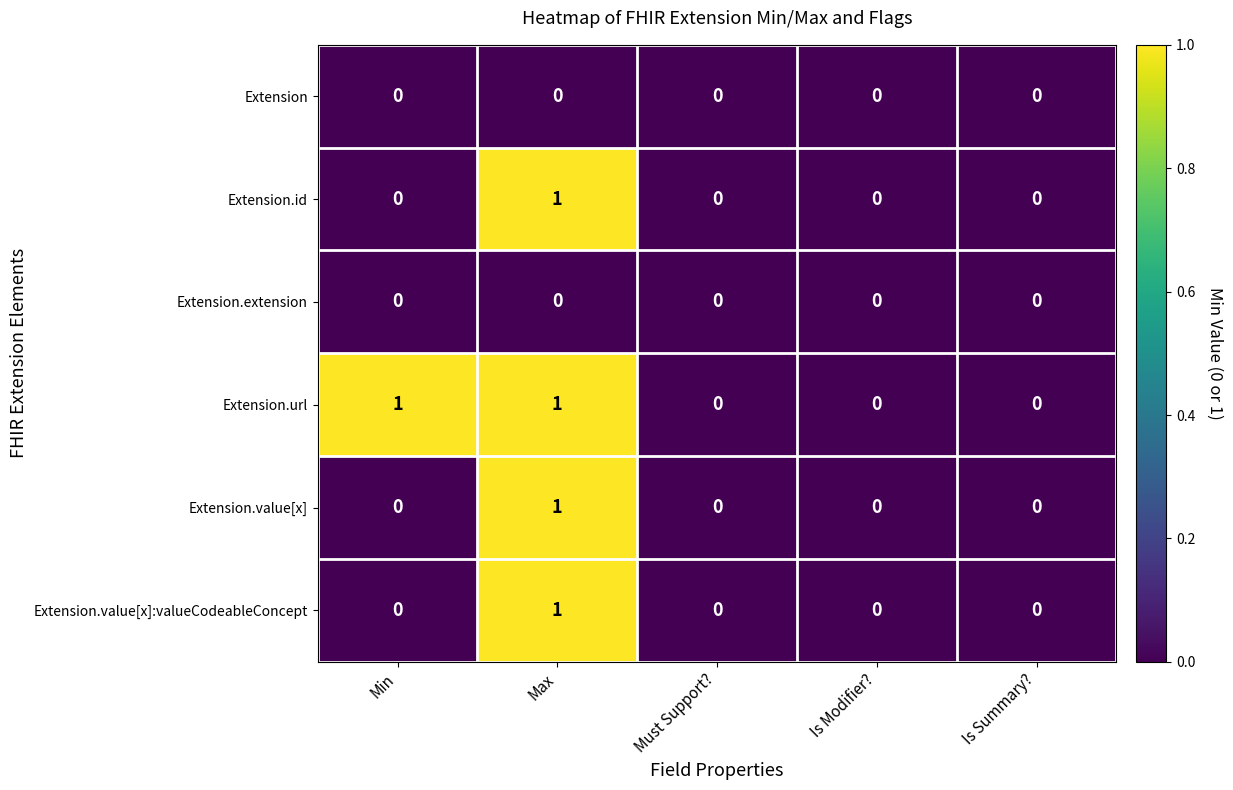

How many categories are shown in the chart?

5